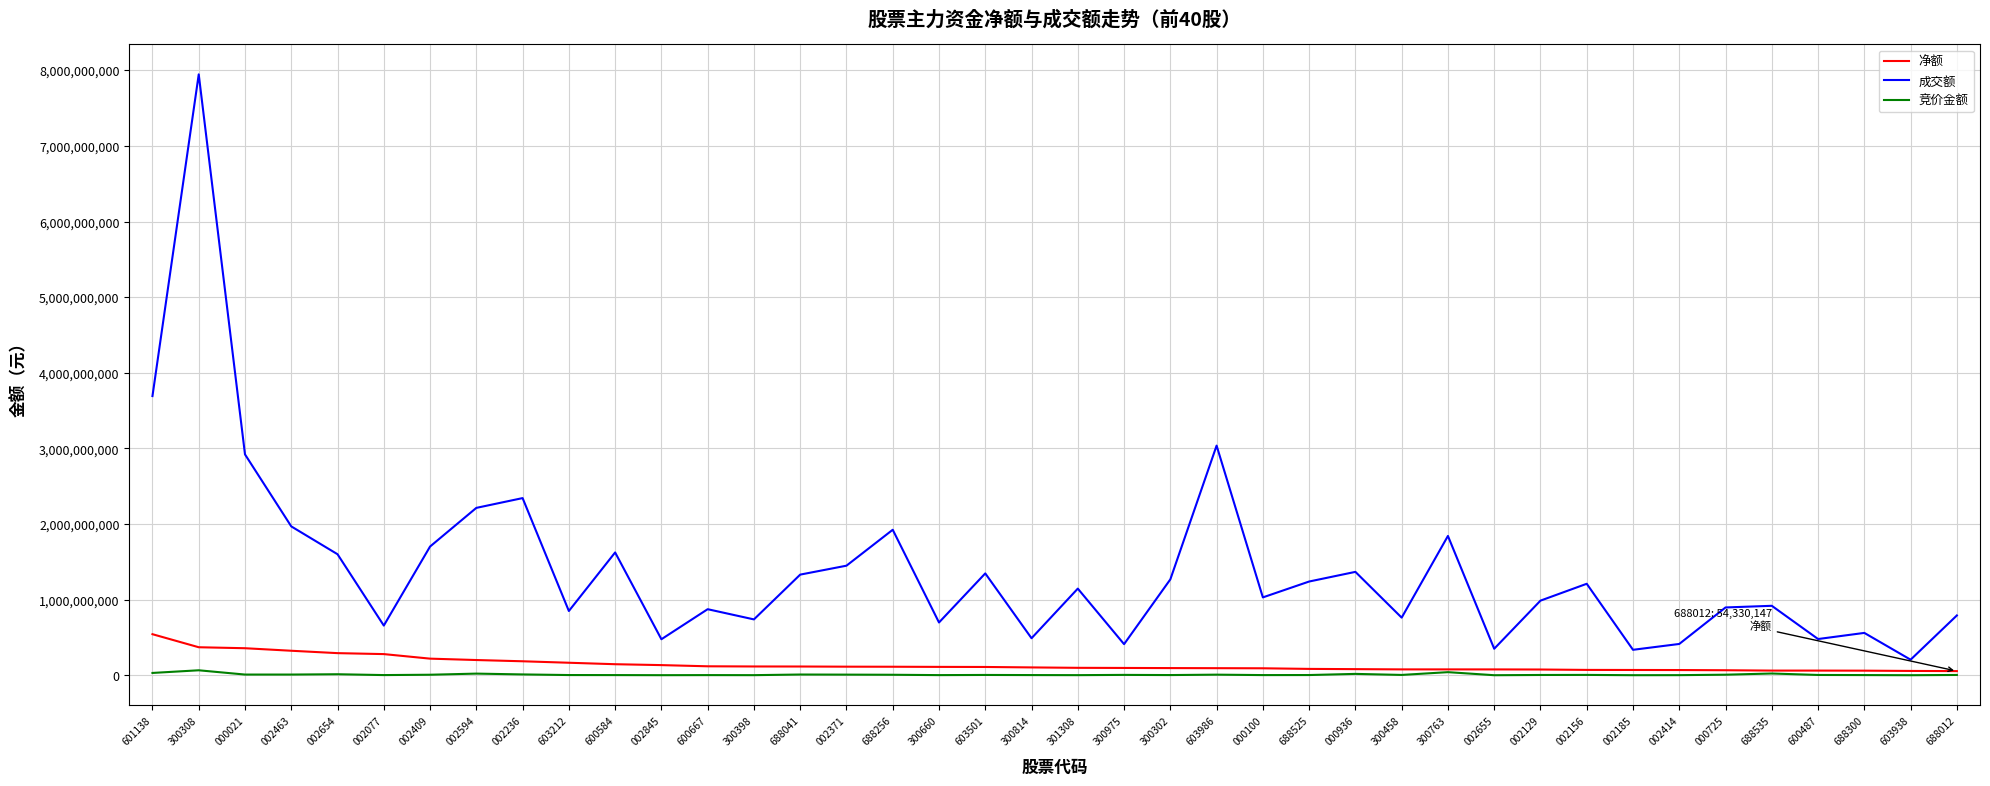

List the series in order of their peak value, lowest first.

竞价金额, 净额, 成交额